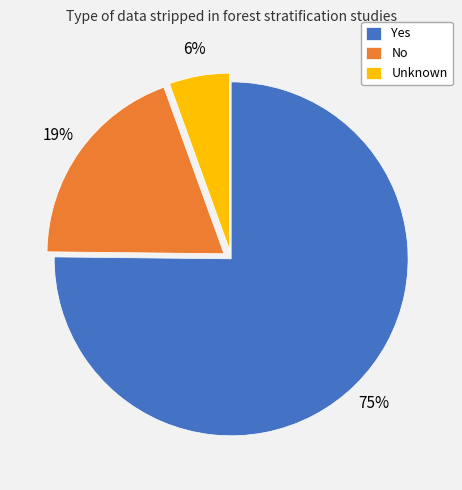

Which slice represents more than half of the pie?

Yes